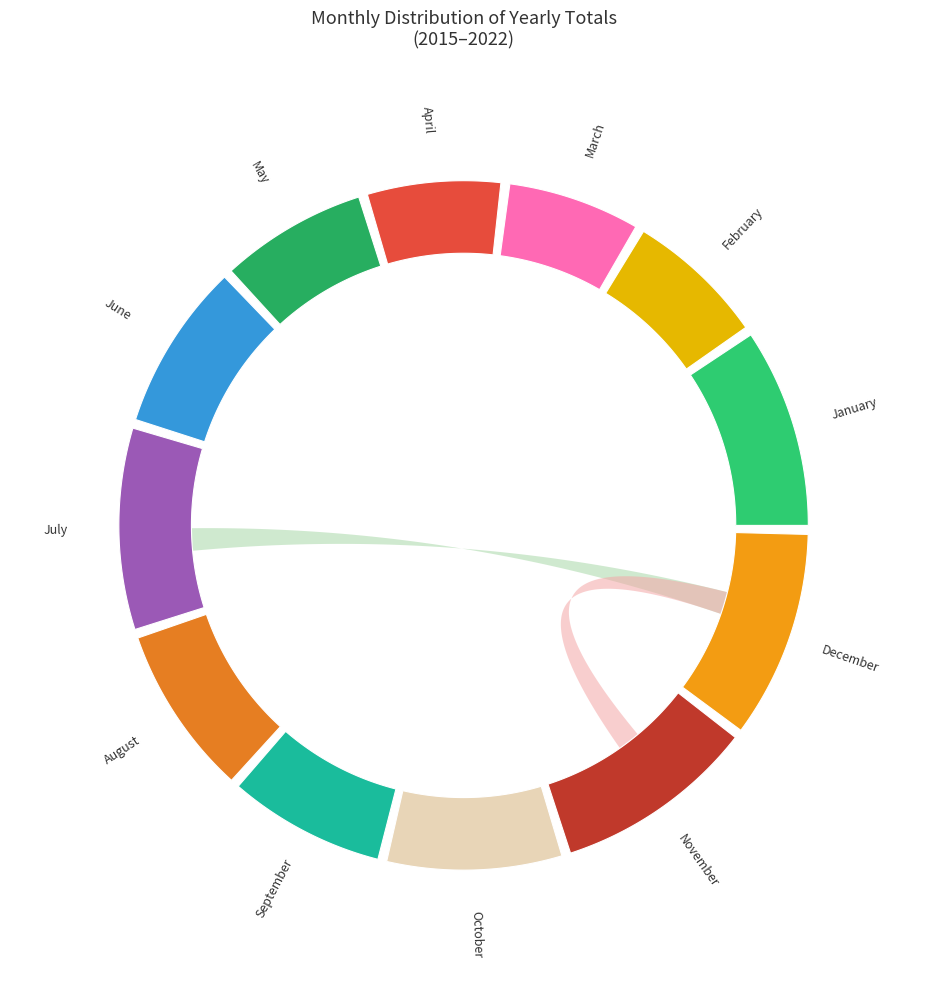

Which category has the biggest portion of the pie?

July